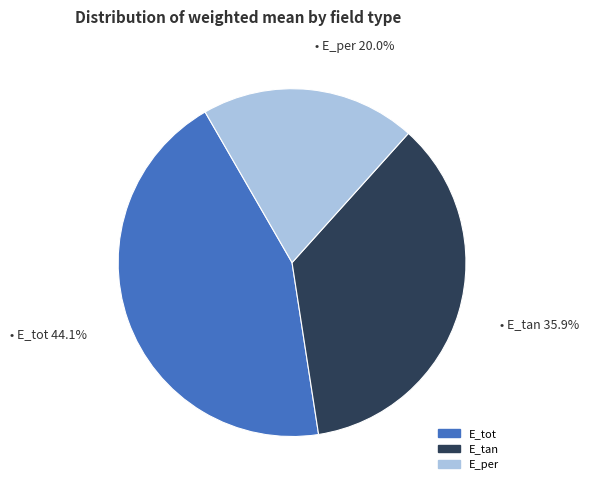

What percentage is the E_tot slice, to the nearest percent?

44%